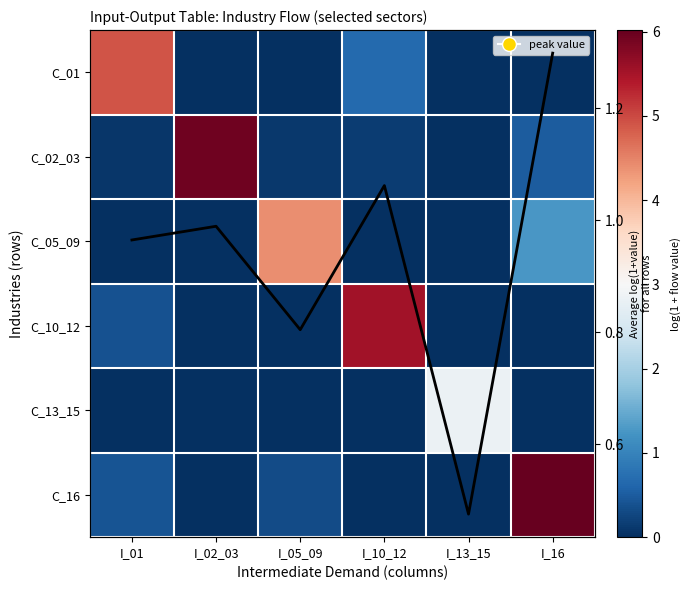

True or false: C_10_12 has a value of 8.8 at I_10_12.

False